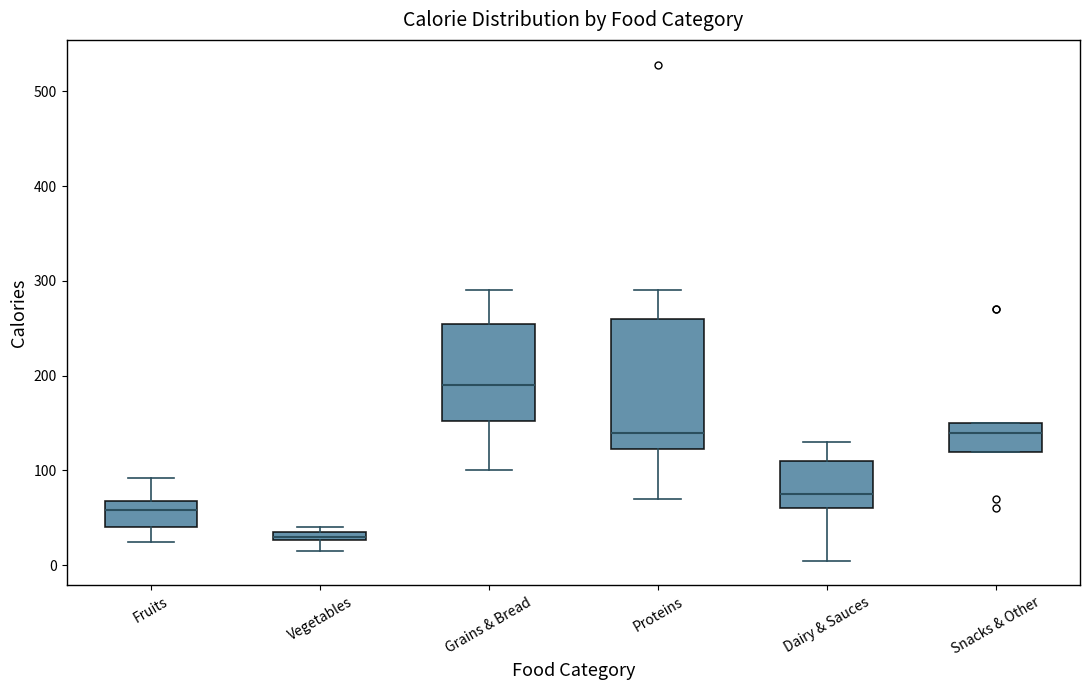

Which box has the highest median line?

Grains & Bread